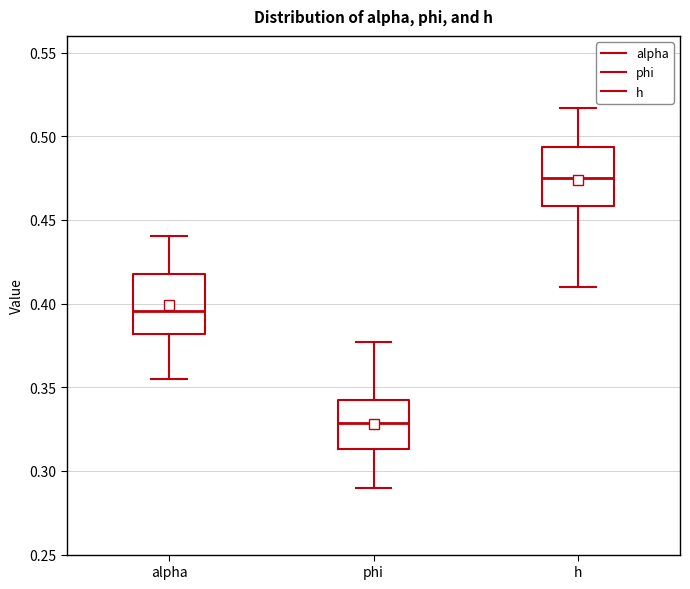

Which box's median line is the lowest?

phi